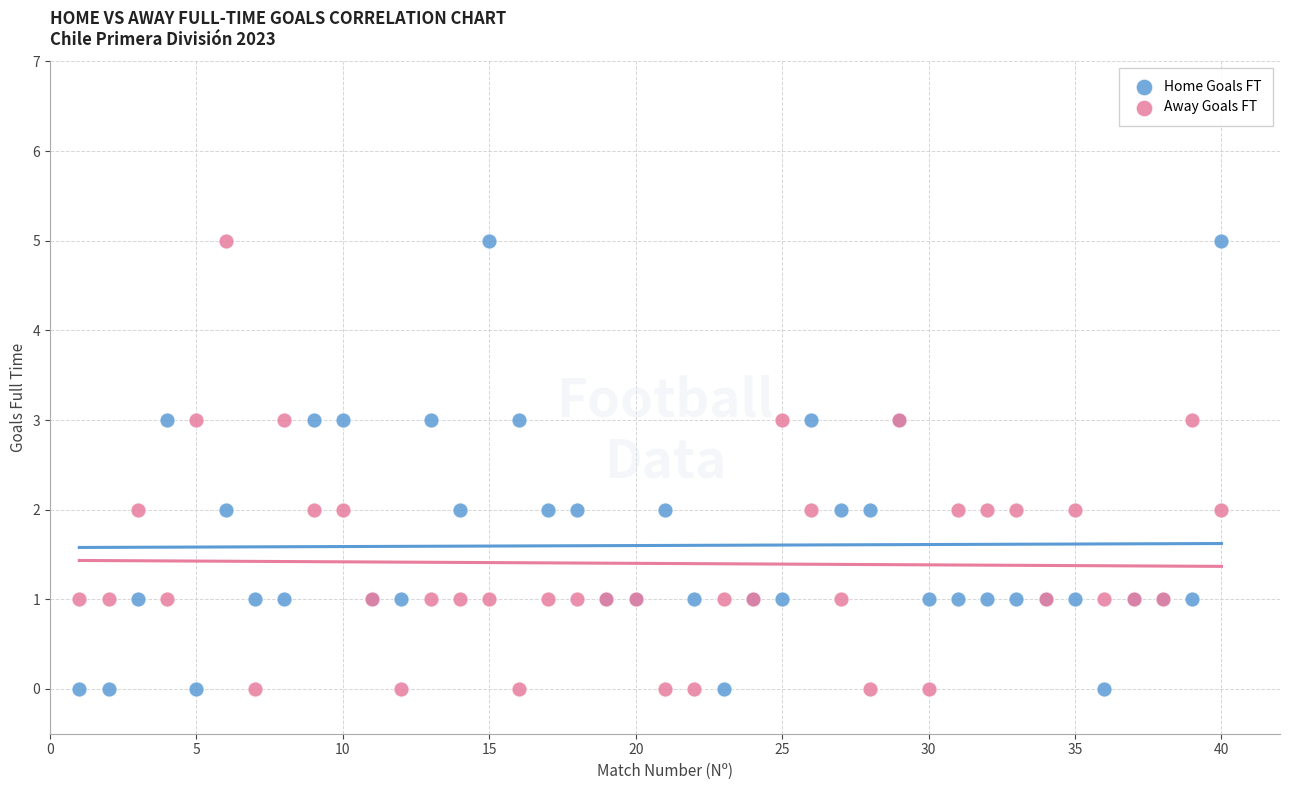

What is the X range (max minus min) for the scatter plot?

39